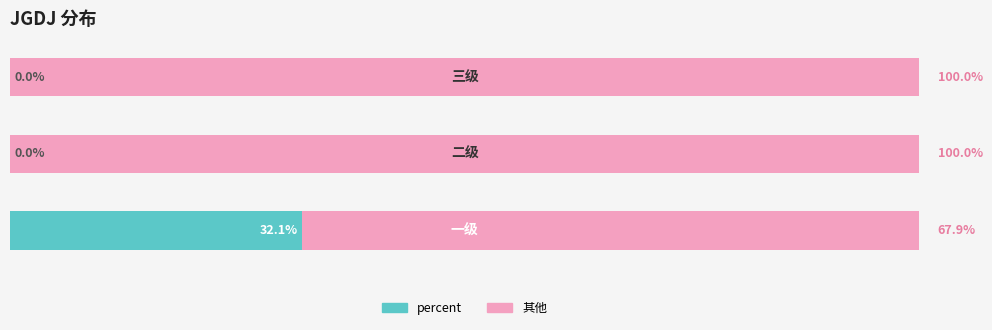

Is it true that the value at 0 is 0.4?

False